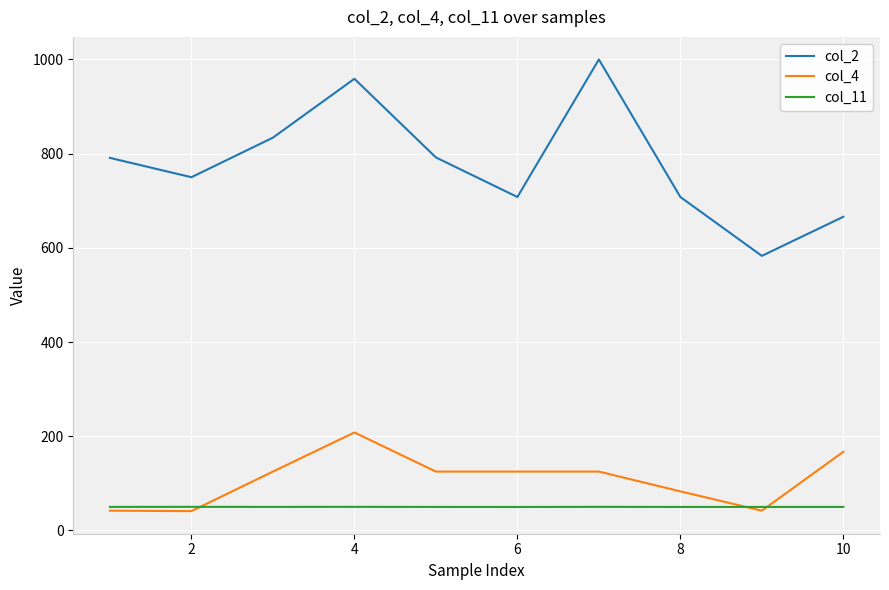

Which series has the largest total across all categories?

col_2